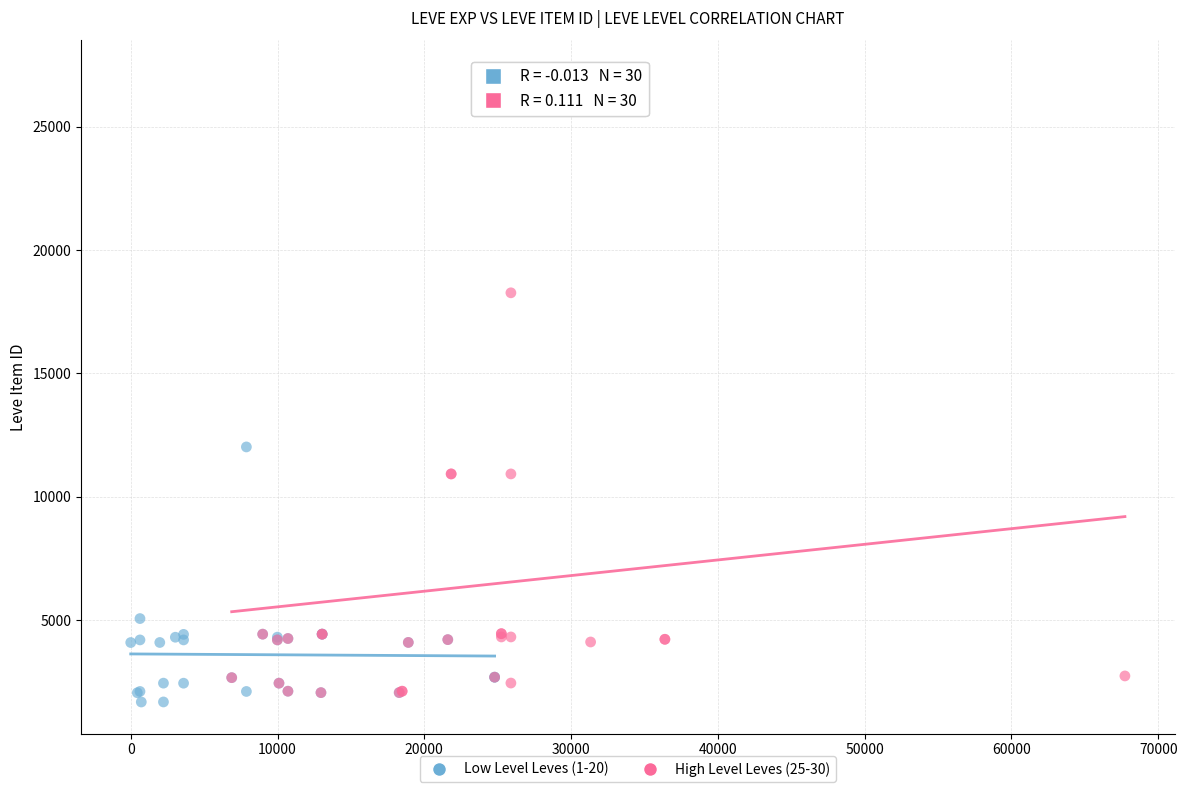

Which series reaches the maximum Y coordinate?

High Level Leves (25-30)